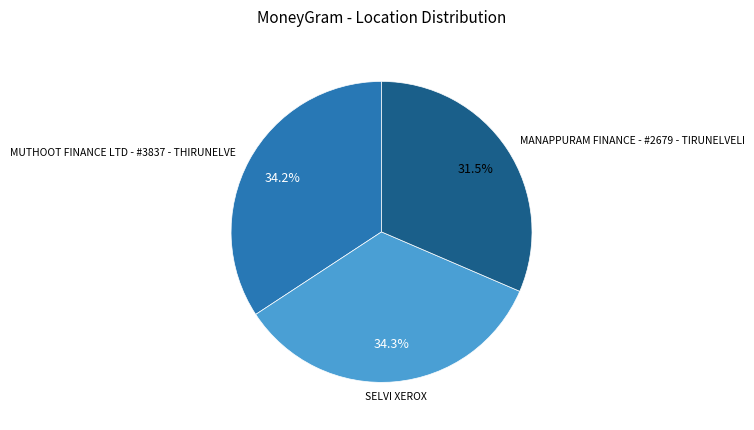

Is the sum of MANAPPURAM FINANCE - #2679 - TIRUNELVELI and SELVI XEROX greater than half?

Yes